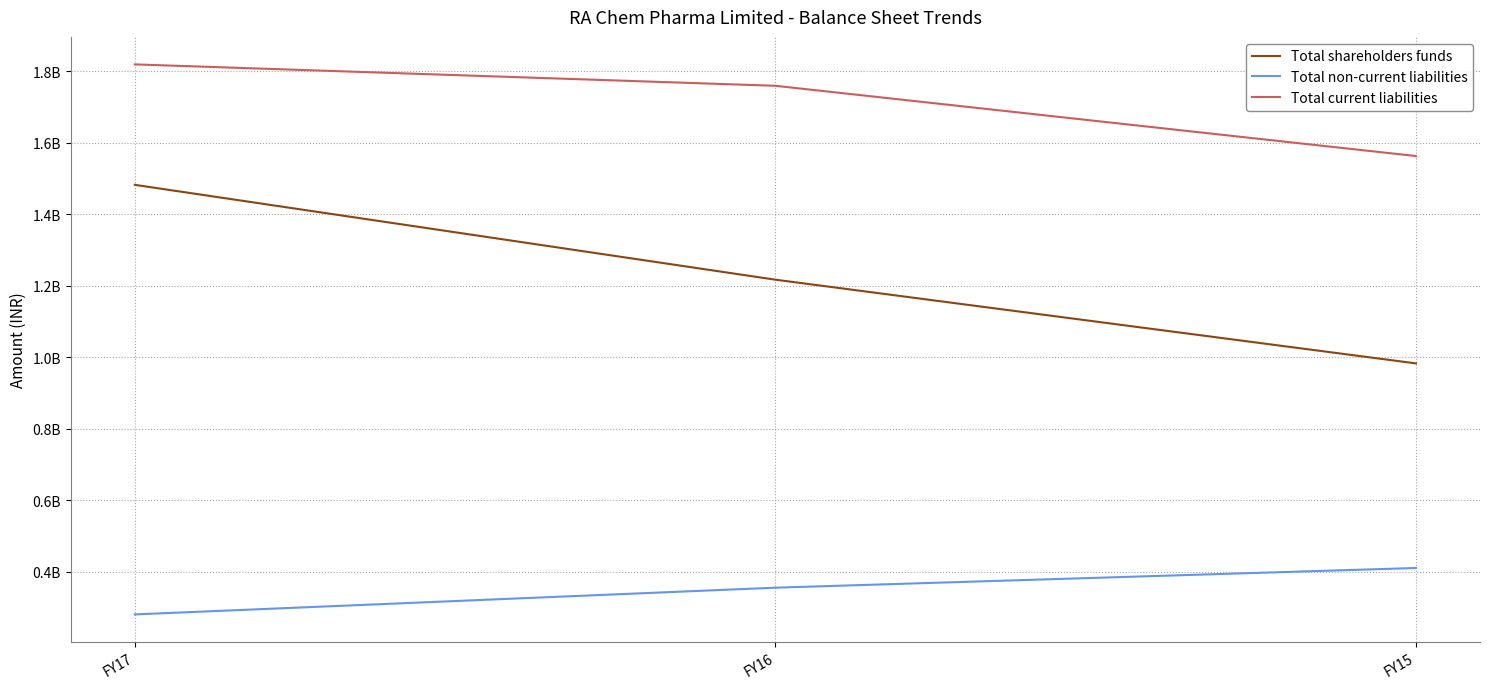

What are all the series names shown in the legend?

Total shareholders funds, Total non-current liabilities, Total current liabilities